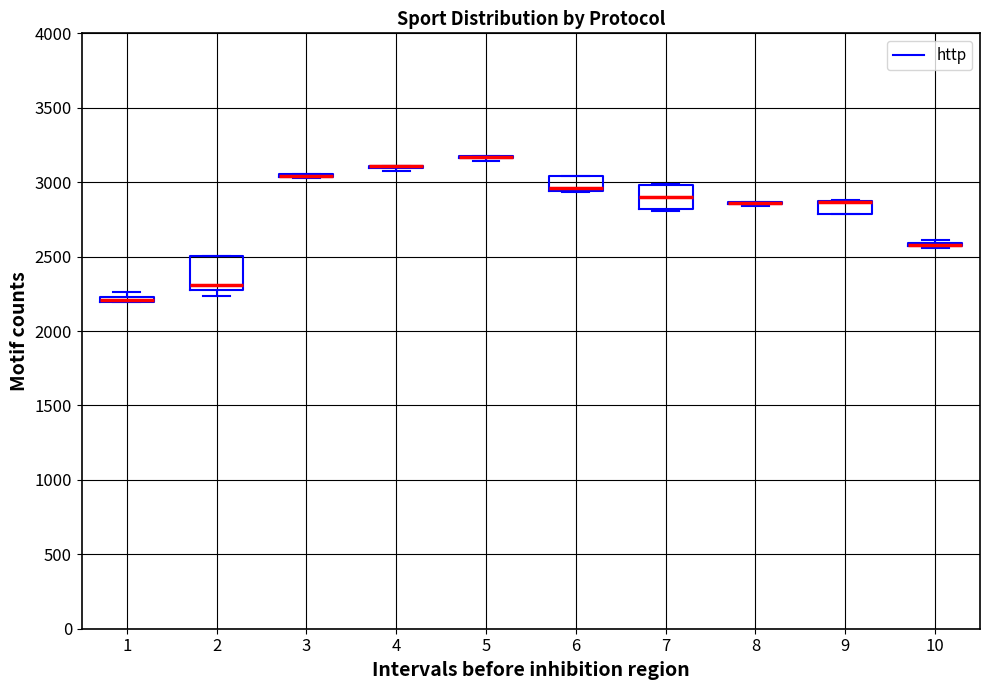

Where is the upper edge of the box at x = 9 on the y-axis? The values are not printed on the chart, so give them approximately, as read against the axis.

2850